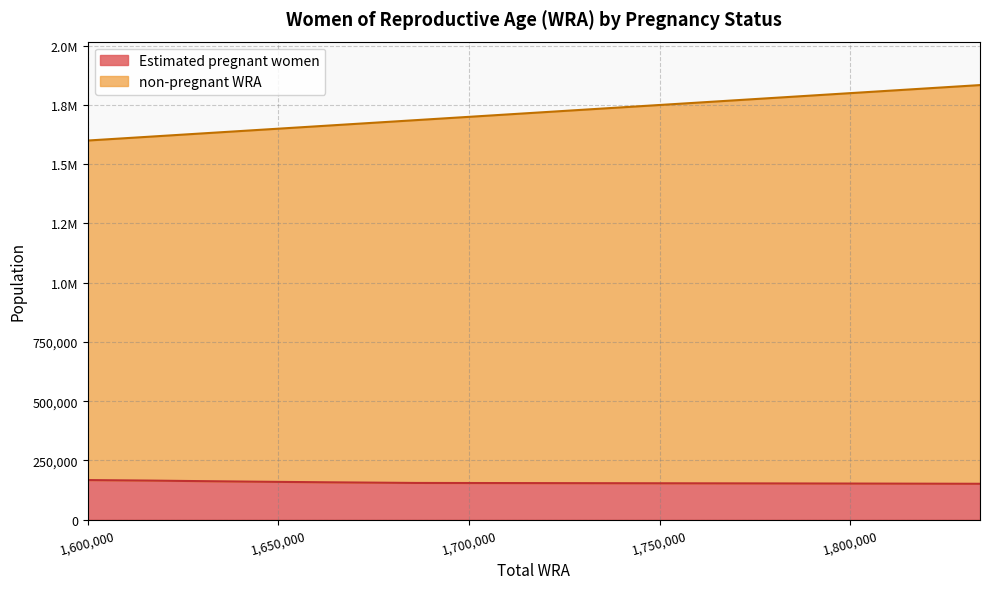

True or false: Estimated pregnant women has a value of 151451.4 at 2030.

True